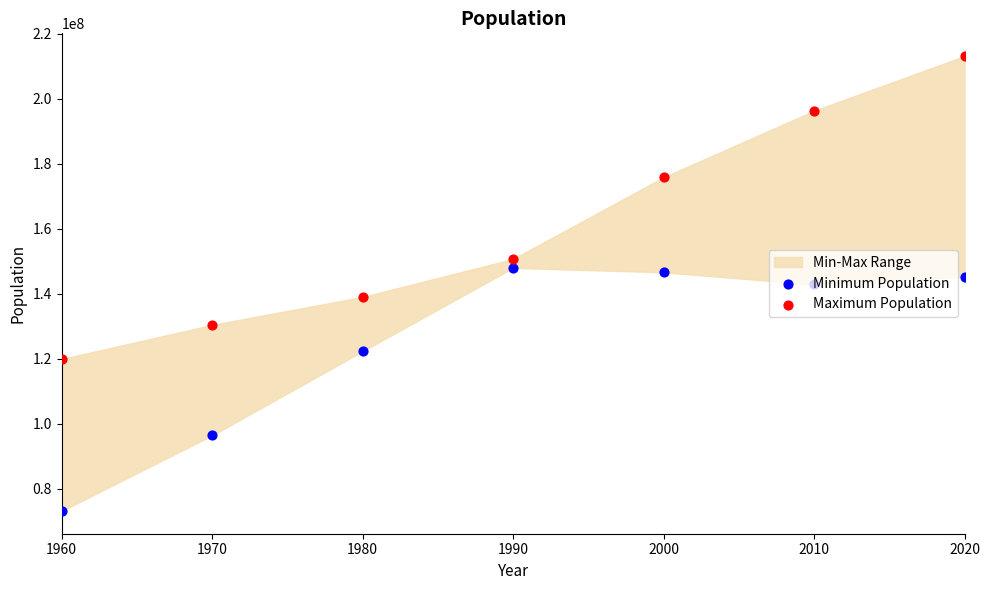

At how many categories does at least one series exceed 88295148?

7